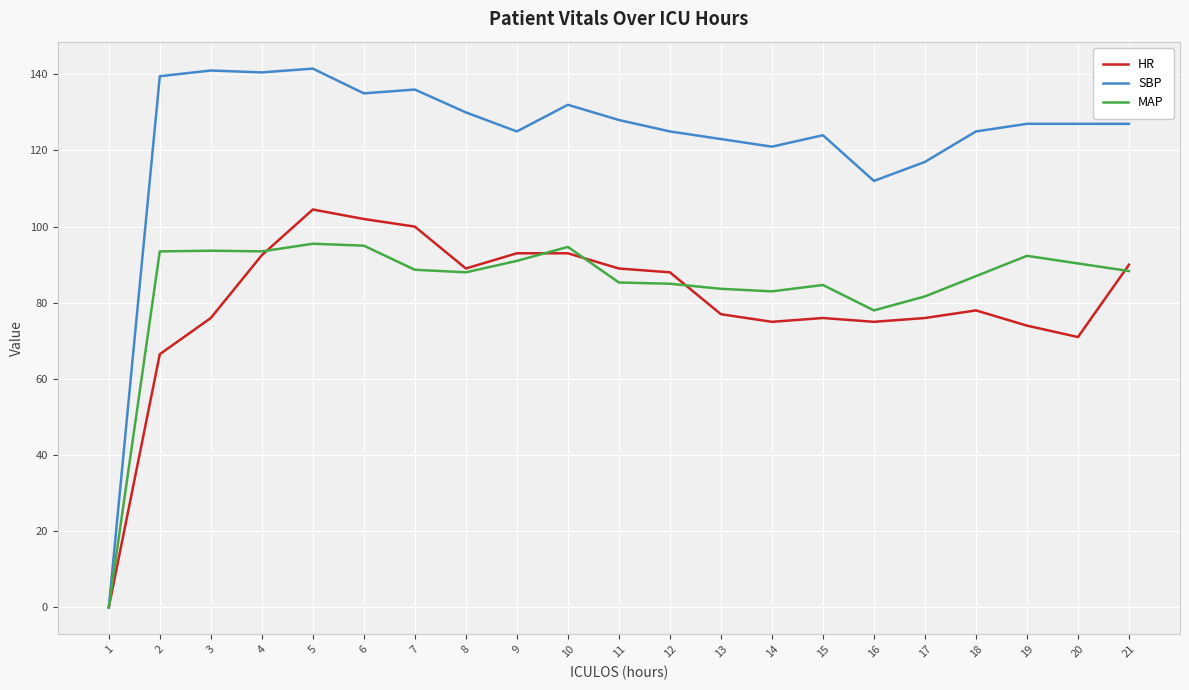

The SBP series shows 63.2 at 8. True or false?

False